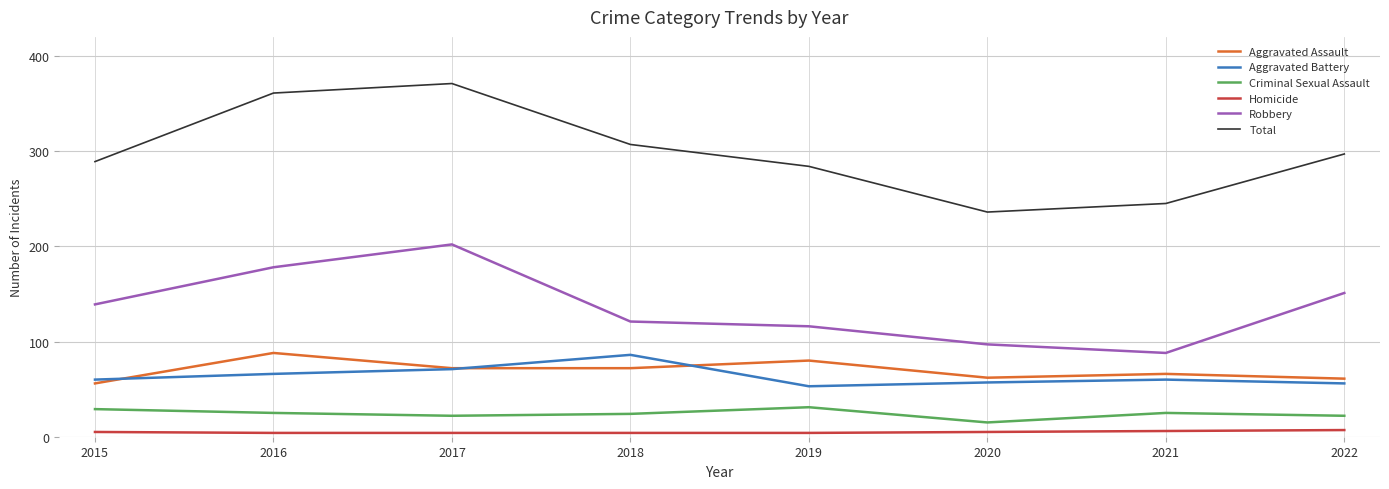

At how many categories does at least one series exceed 317?

2